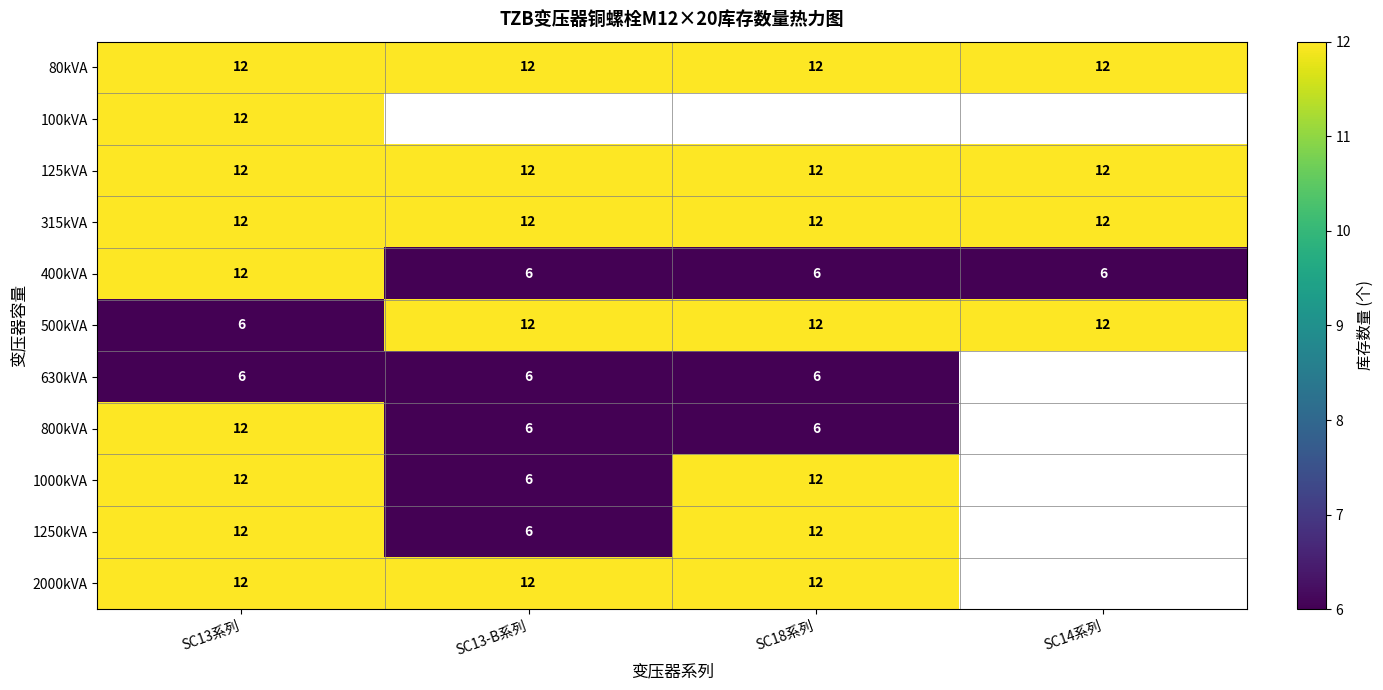

Which has a higher value, SC14系列 or SC18系列?

SC14系列